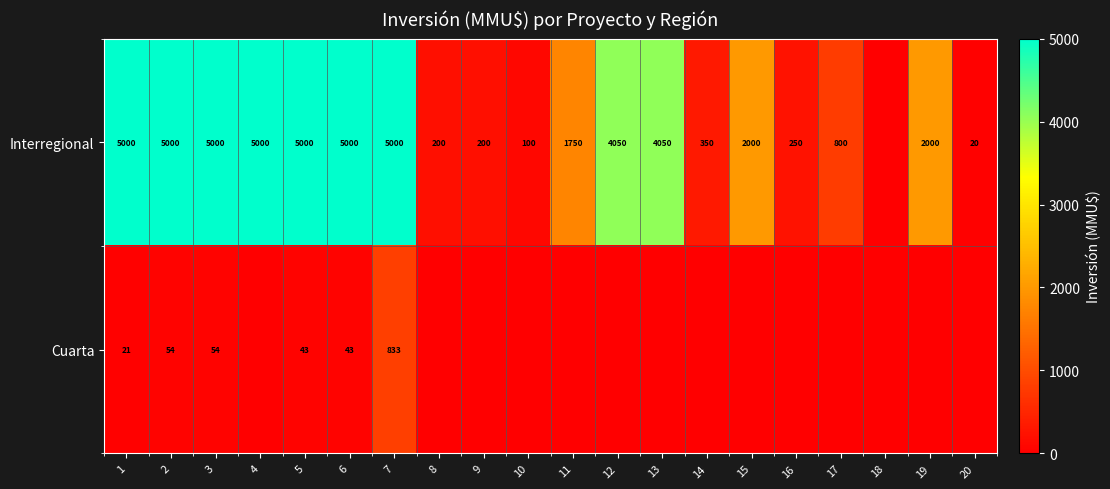

What is the sum of the Interregional values at 14 and 10?

450